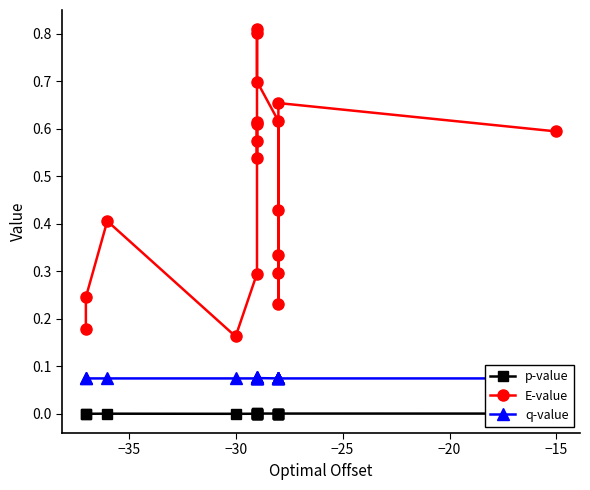

True or false: p-value has more than 1 points higher than both neighbors.

True